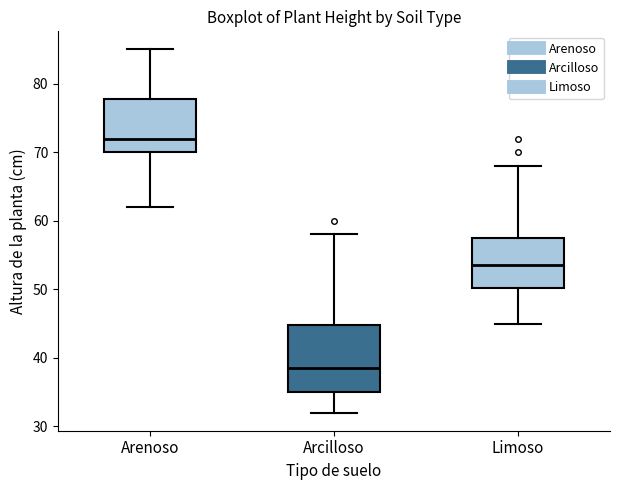

Reading left to right, read every box against the y-axis: the position of its median line, the range the box covers, and the ends of its whiskers. The values are not printed on the chart, so give them approximately, as read against the axis.

Arenoso: median 72, box 70 to 78, whiskers 62 to 85
Arcilloso: median 39, box 35 to 45, whiskers 32 to 58
Limoso: median 54, box 50 to 58, whiskers 45 to 68